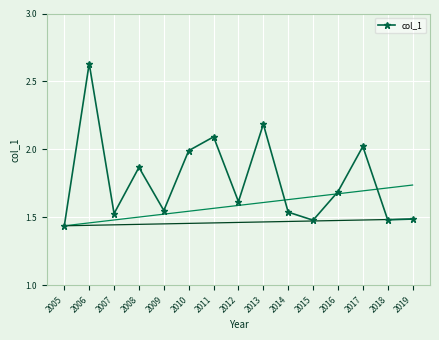

Reading right to left, what are all the values shown in this chart?

2019=1.5	2018=1.5	2017=2.0	2016=1.7	2015=1.5	2014=1.5	2013=2.2	2012=1.6	2011=2.1	2010=2.0	2009=1.6	2008=1.9	2007=1.5	2006=2.6	2005=1.4